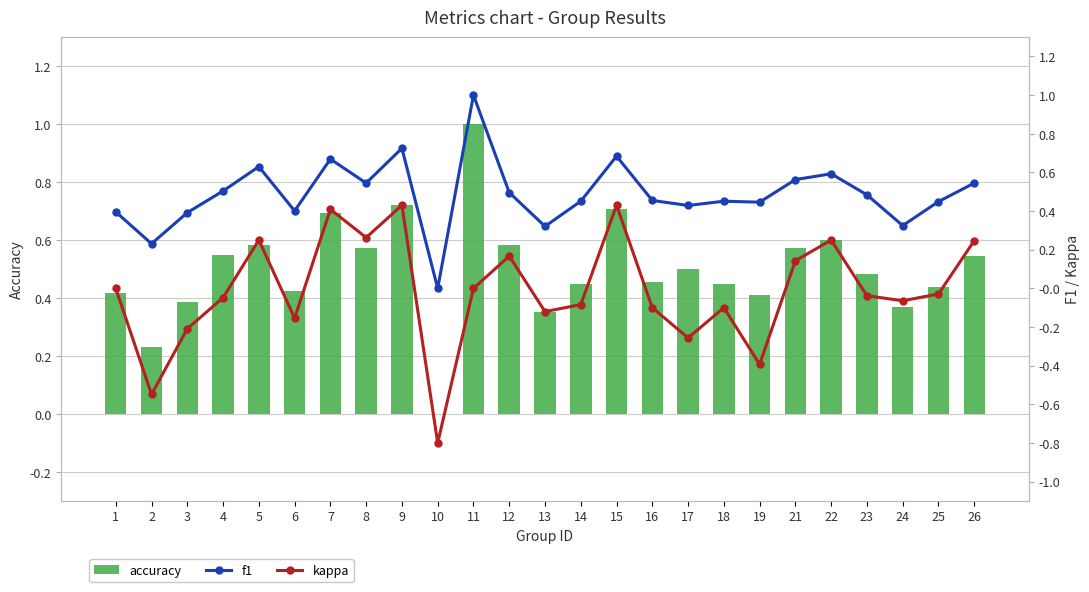

Rank the series by their maximum value, from highest to lowest.

accuracy, f1, kappa